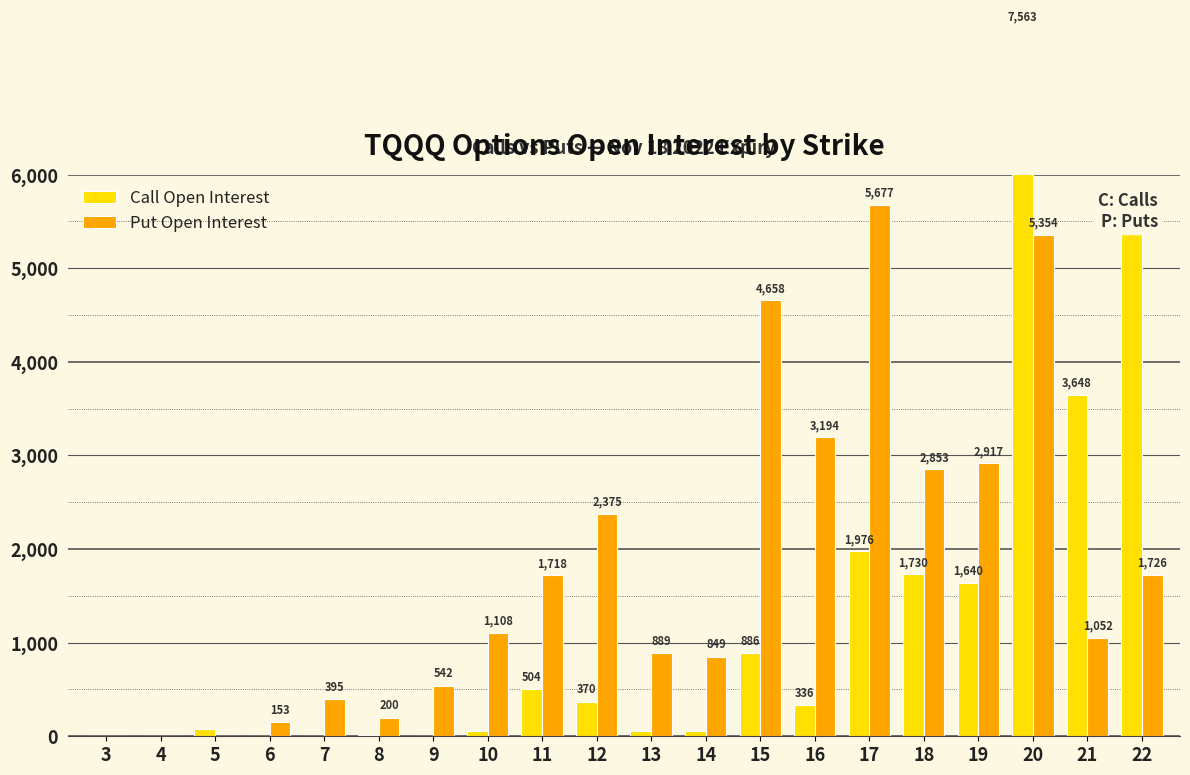

What is the total value across all series at 7?

396